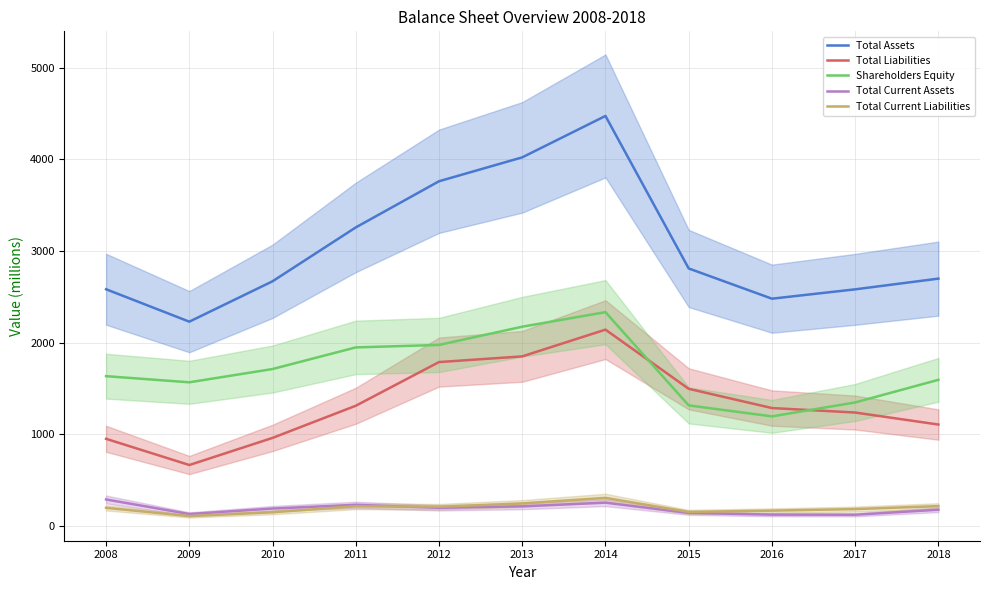

What is the maximum value shown in the chart?

4474